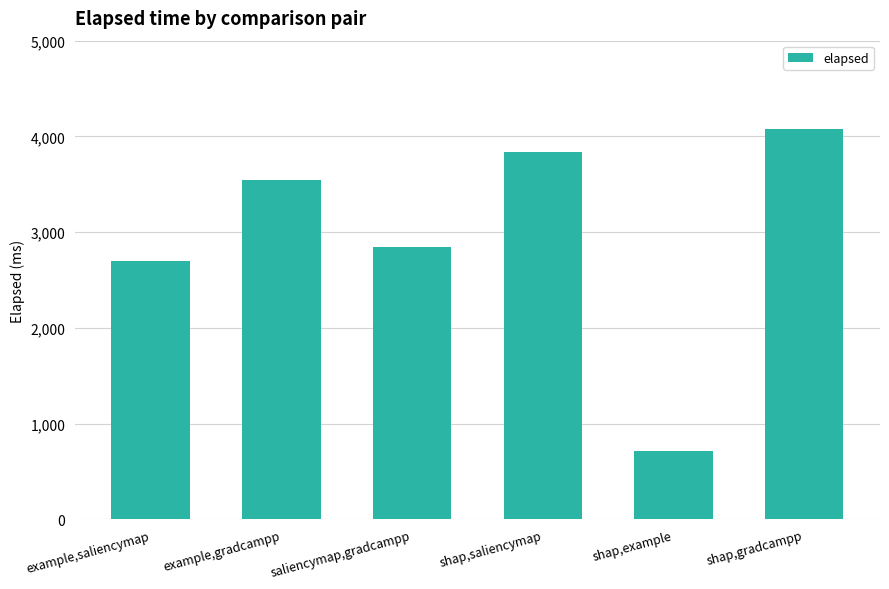

Where is the data nearest to the value 2394?

example,saliencymap